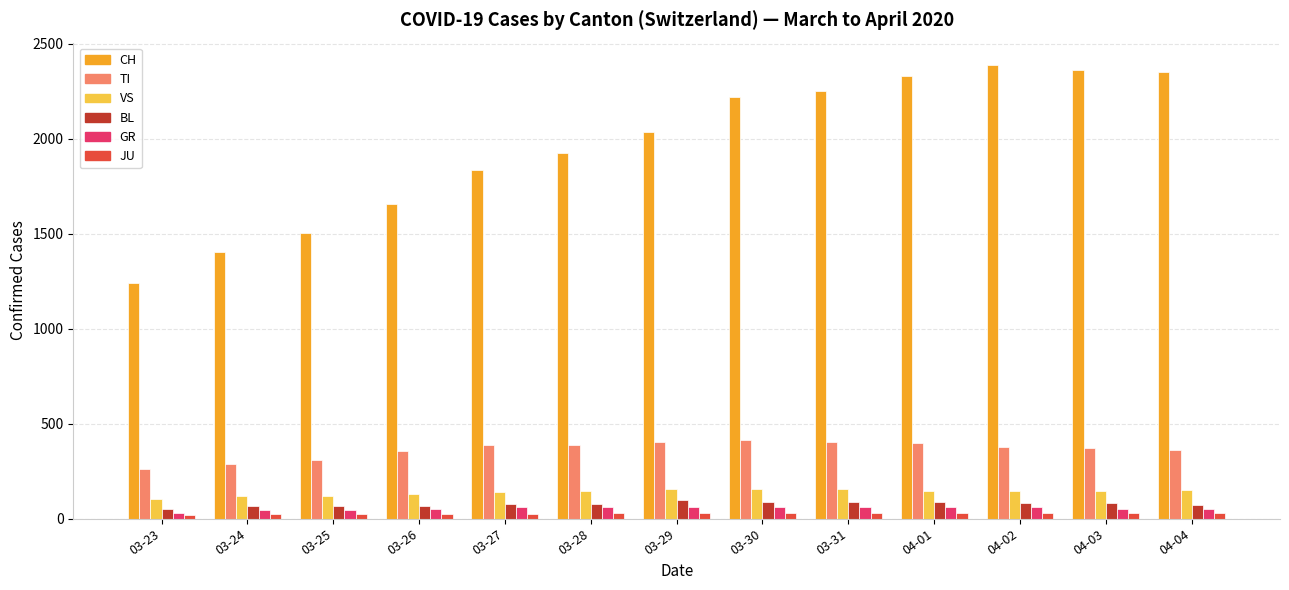

Is the value of BL at 03-30 greater than the value of CH at 04-04?

No